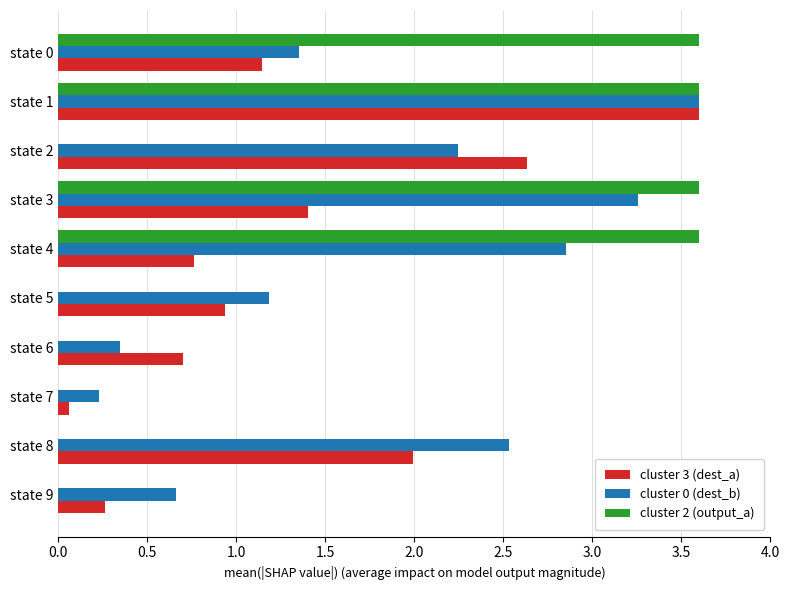

What is the maximum value for cluster 3 (dest_a)?

3.6